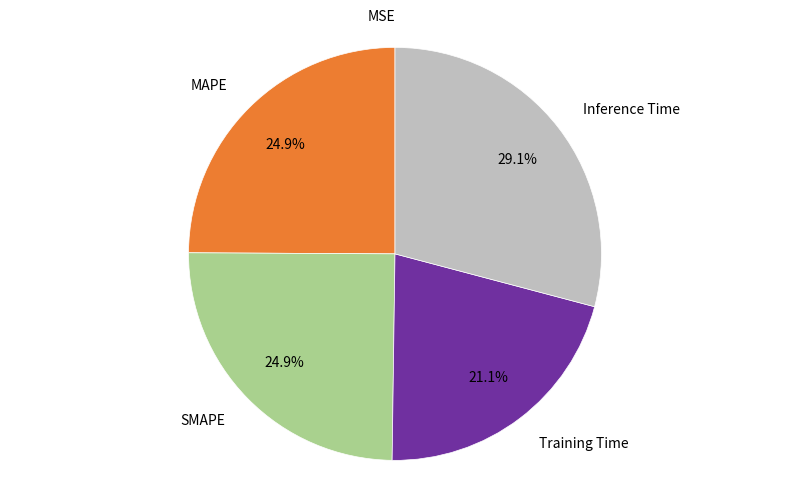

Between MAPE and Inference Time, which is larger?

Inference Time